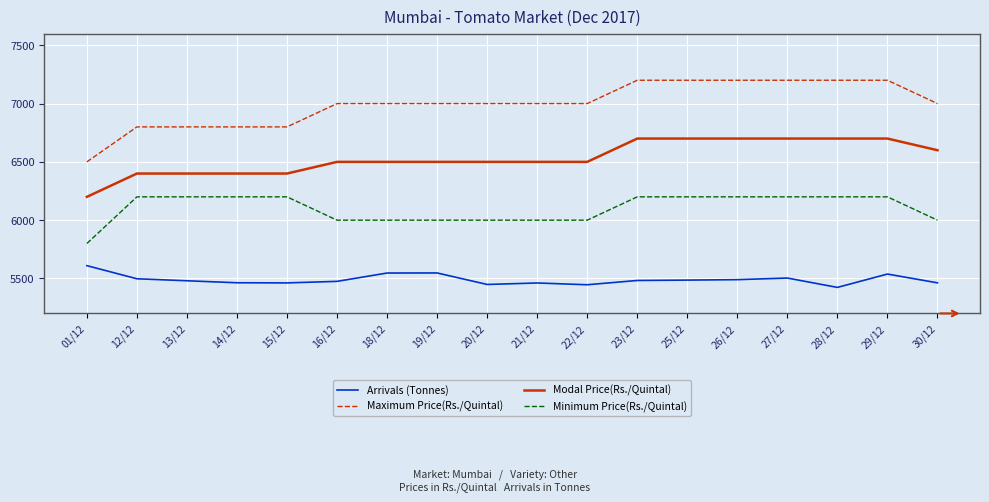

What is the average value of the Modal Price(Rs./Quintal) series?

6533.3